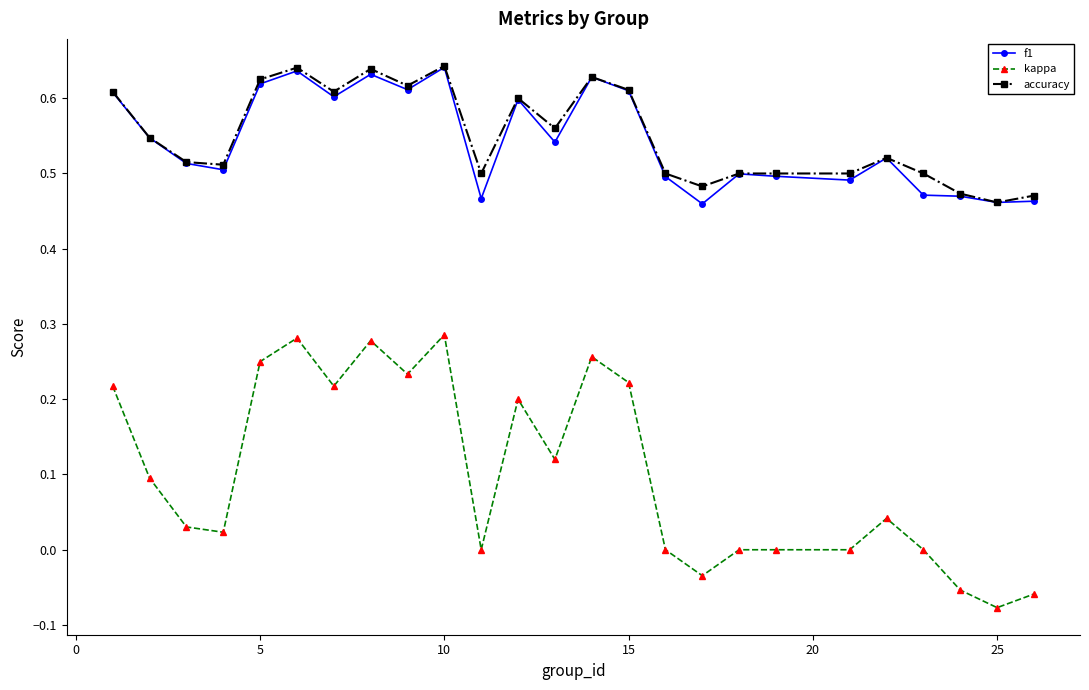

True or false: kappa and accuracy intersect in this chart.

False